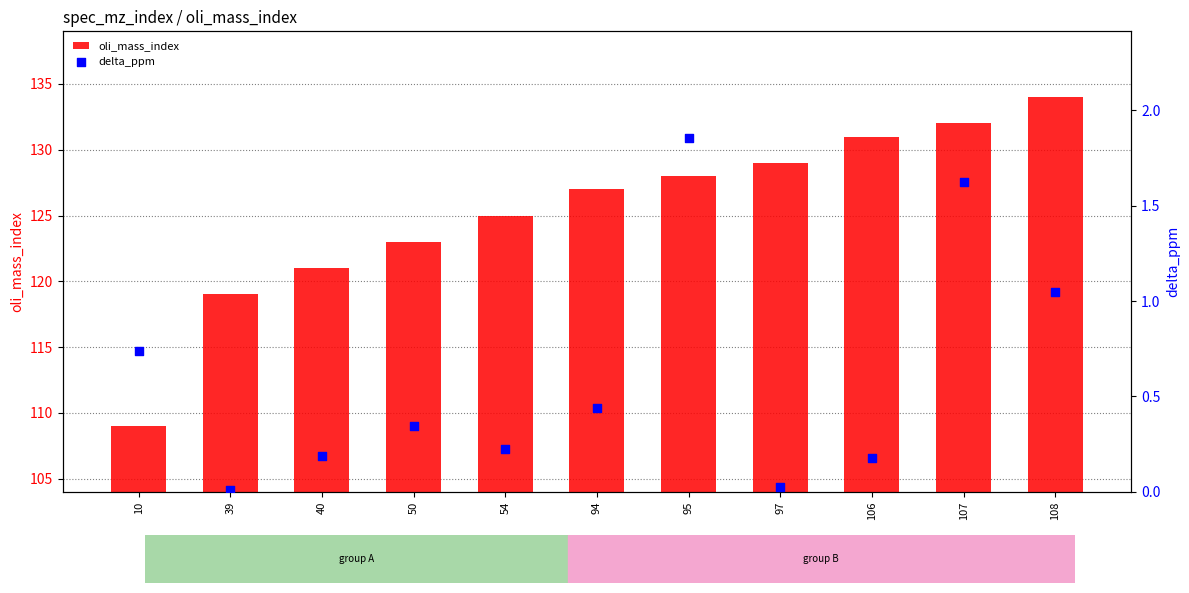

What is the total value across all series at 54?

125.2